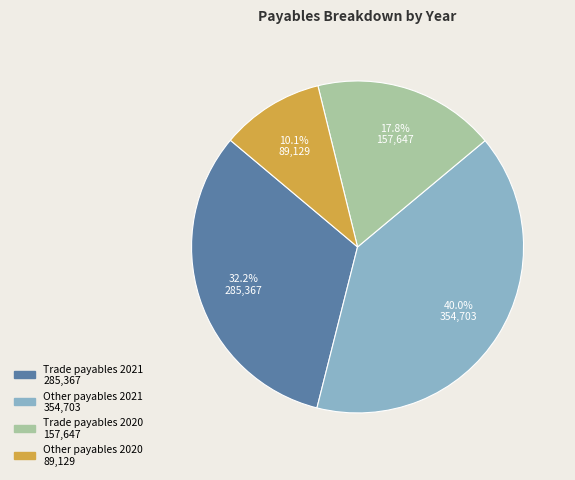

To the nearest percent, what is the combined percentage of Trade payables 2020 and Other payables 2021?

58%